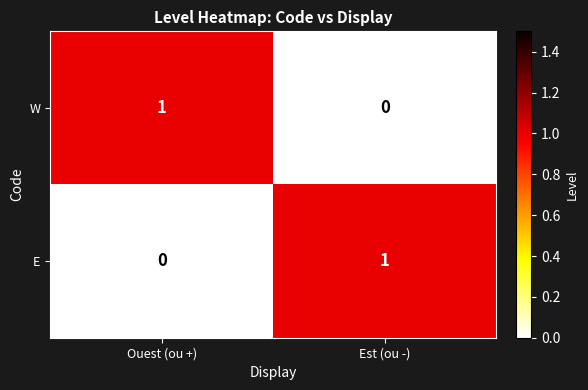

Reading left to right, extract all data points from this chart.

W: Ouest (ou +)=1	Est (ou -)=0
E: Ouest (ou +)=0	Est (ou -)=1